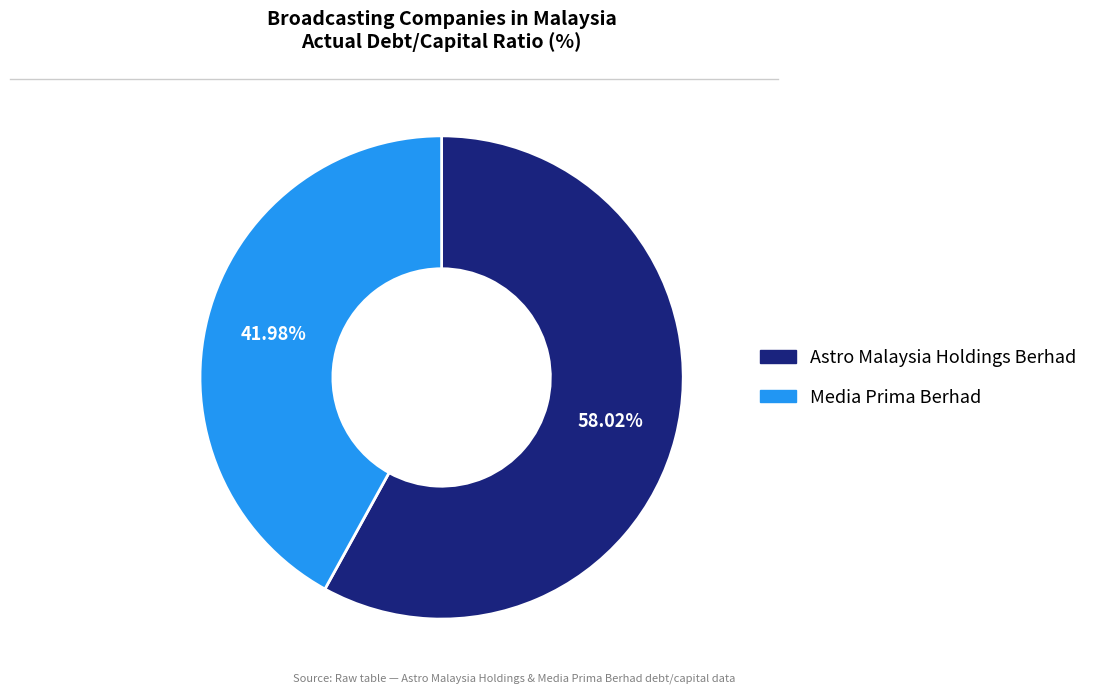

Is it true that Astro Malaysia Holdings Berhad is 58% of the pie?

True